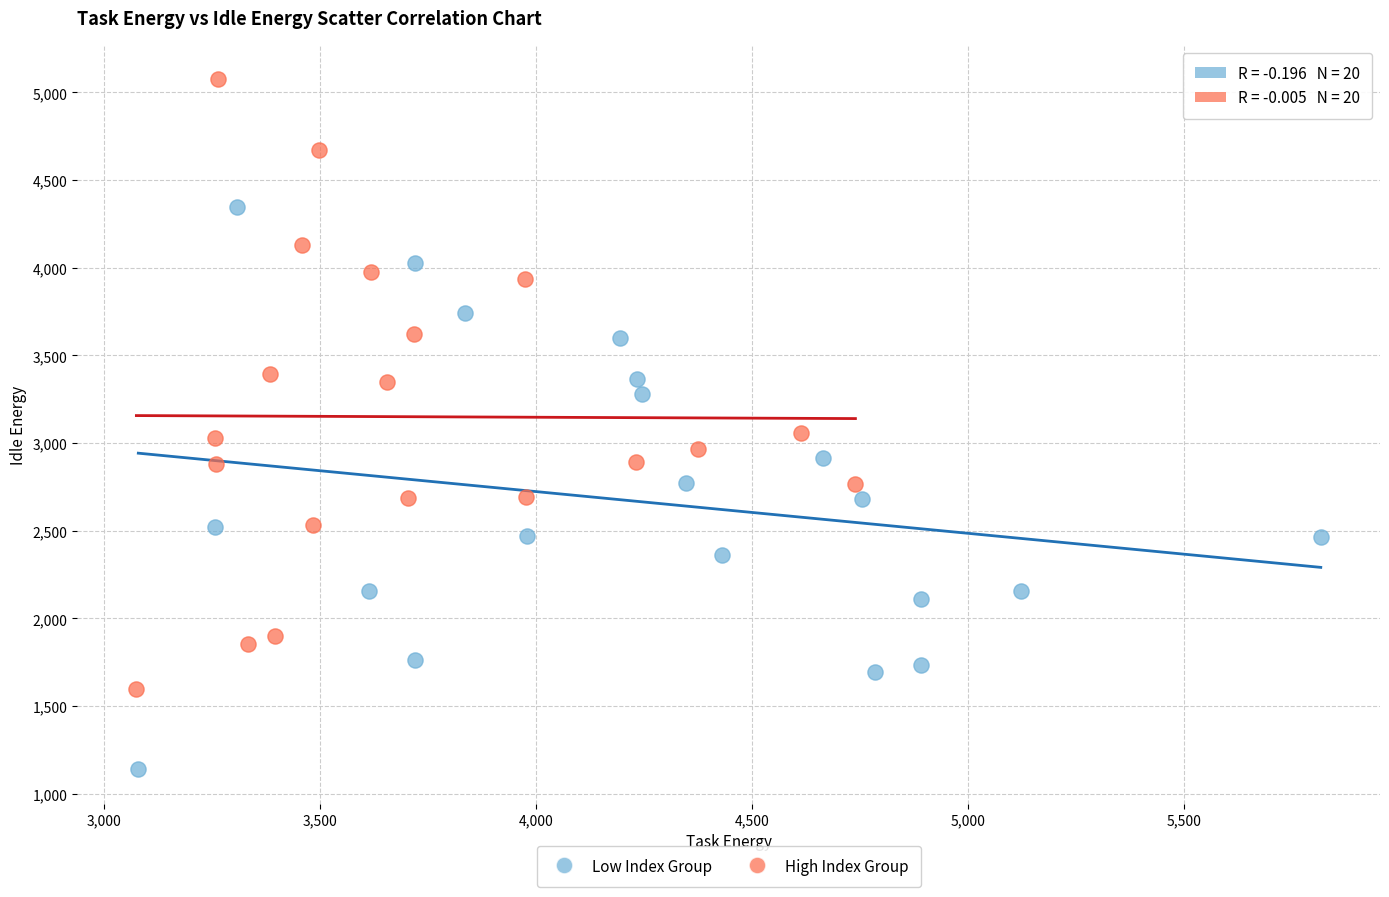

What are all the series names shown in the legend?

Low Index Group, High Index Group